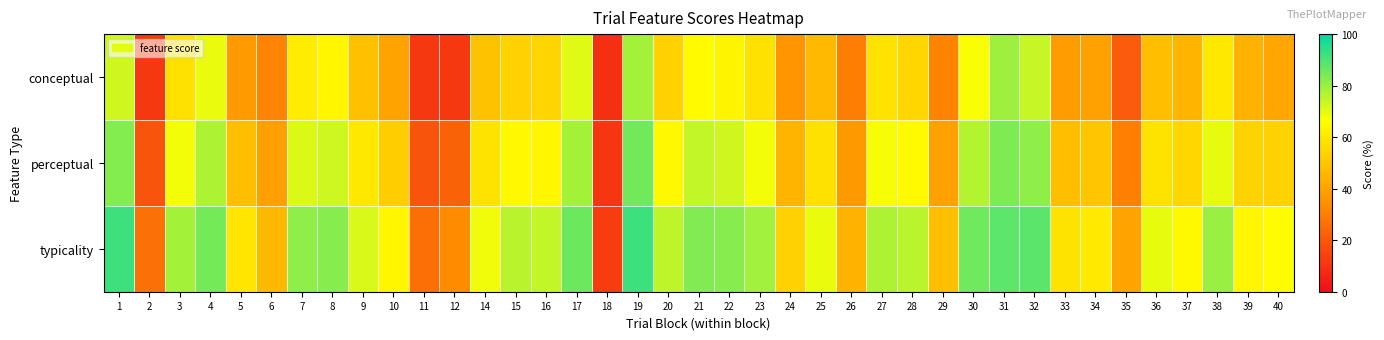

Rank the series at 17 from highest to lowest value.

typicality, perceptual, conceptual